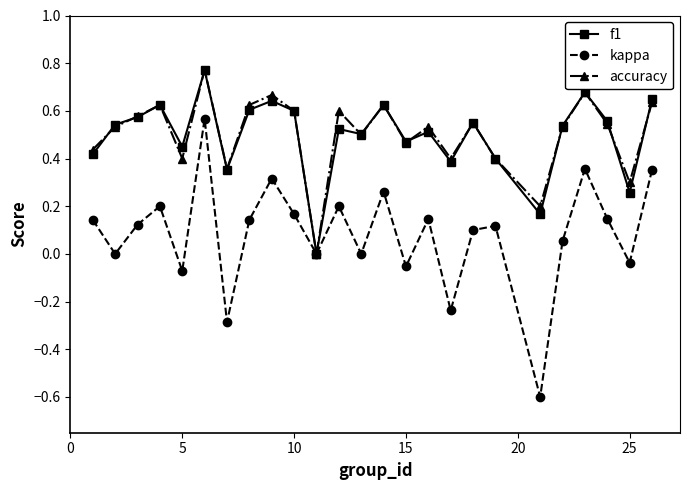

What is the minimum value for kappa?

-0.6